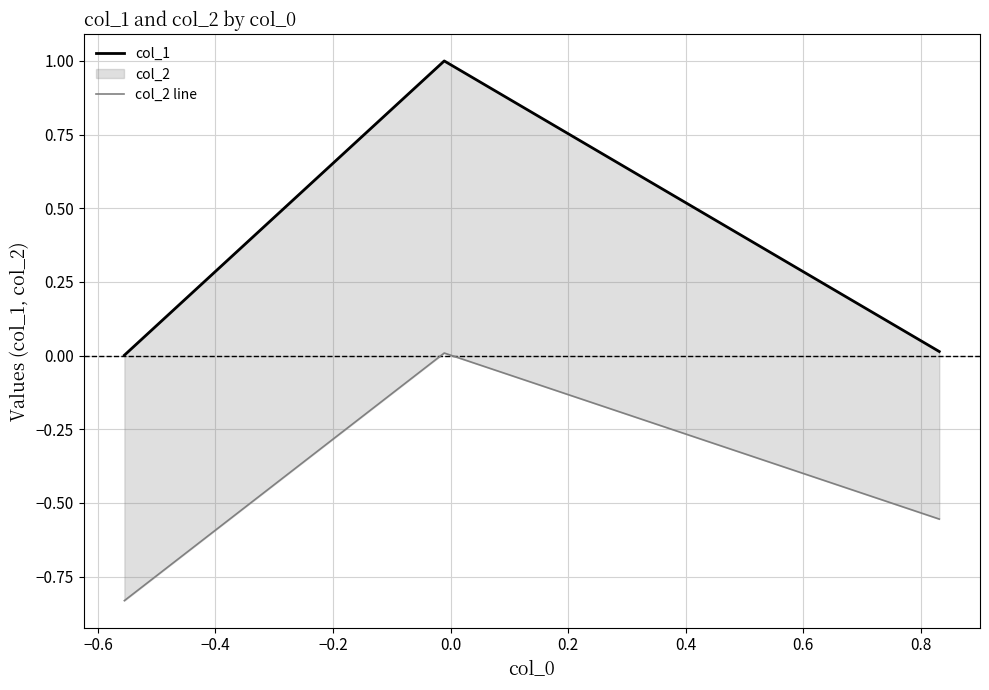

What is the lowest value of the col_2 line series?

-0.8